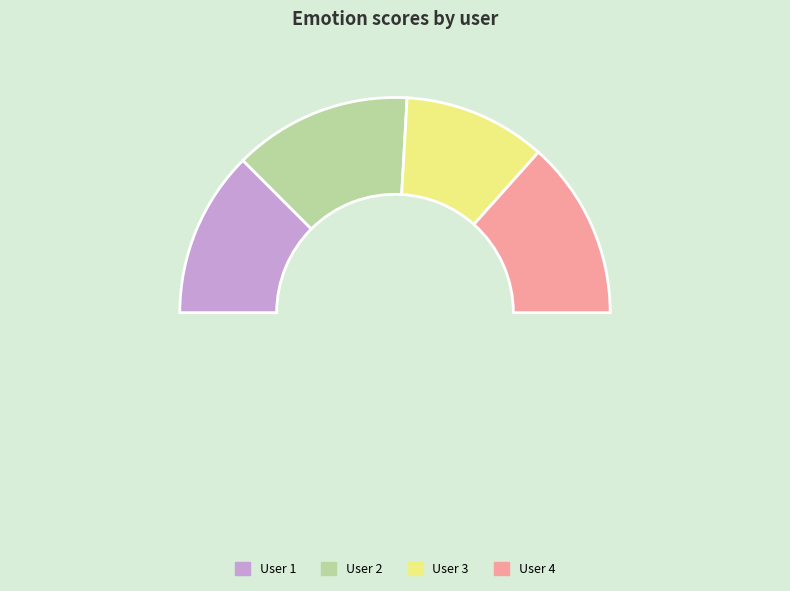

The User 3 slice represents 16% of the pie. True or false?

False